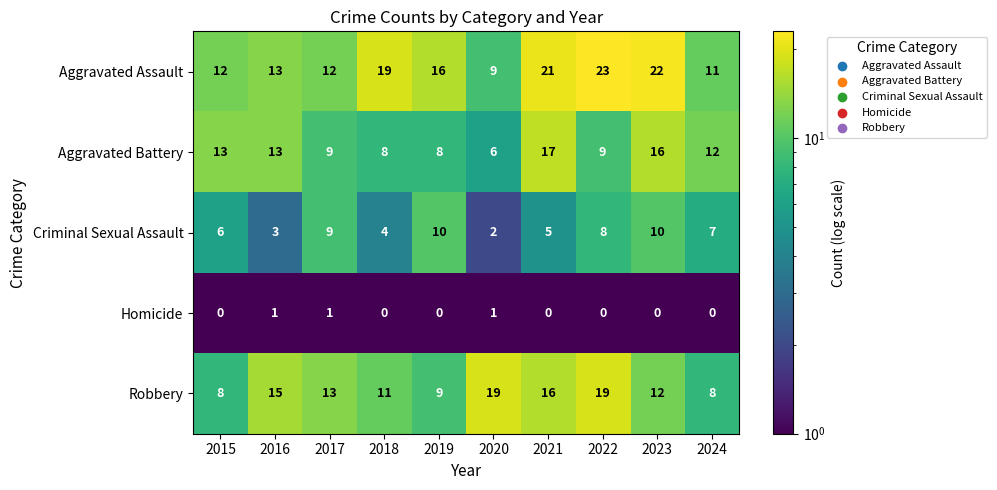

Read the Robbery value at 2022.

19